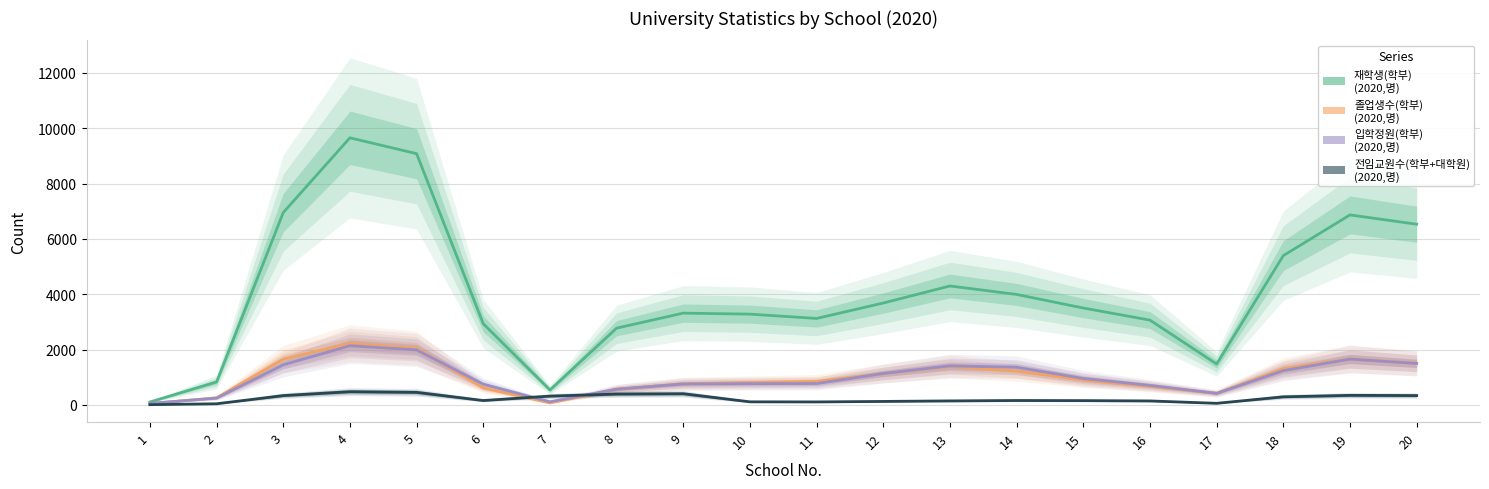

What is the spread (max minus min) of values at 19?

6524.0